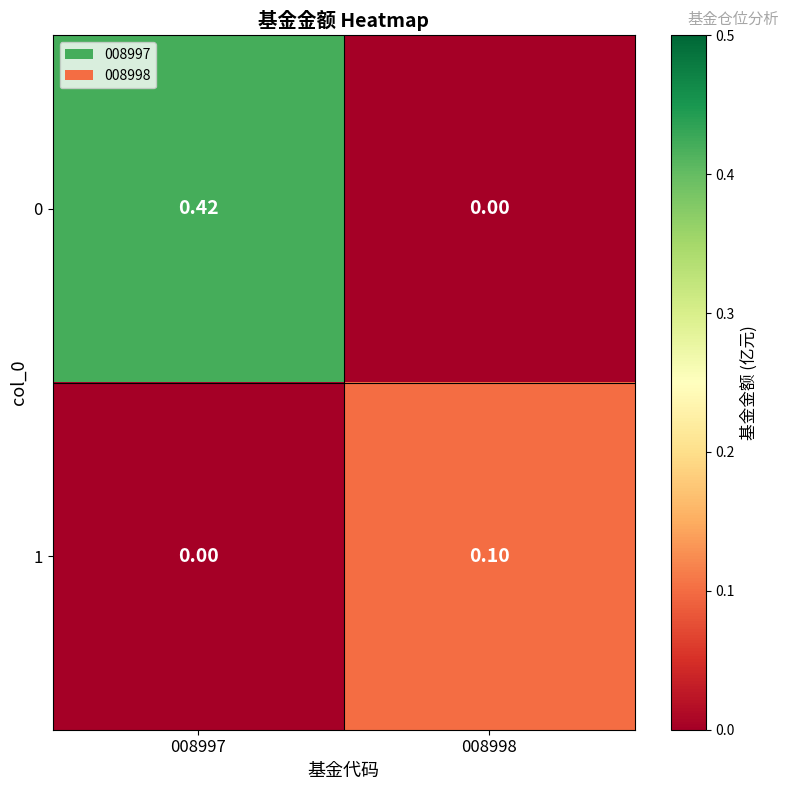

What is the spread (max minus min) of values at 008997?

0.4